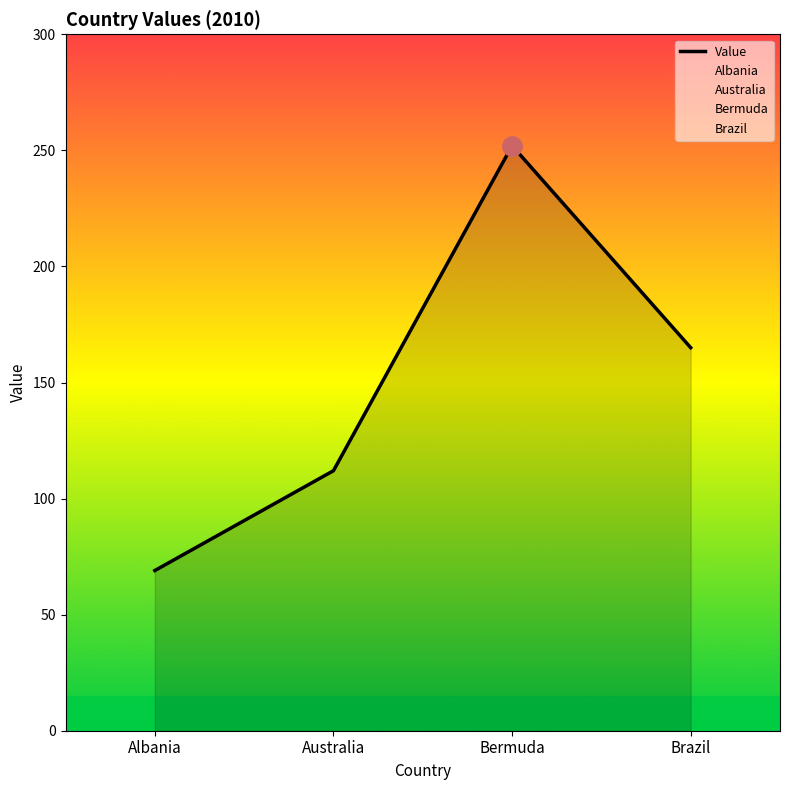

What is the change in value from Albania to Australia?

+43